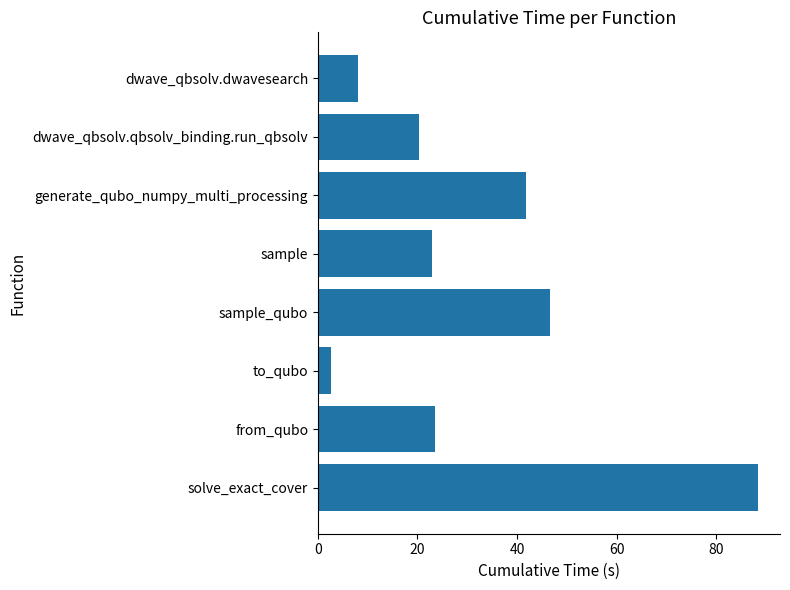

Count the number of categories in the chart.

8